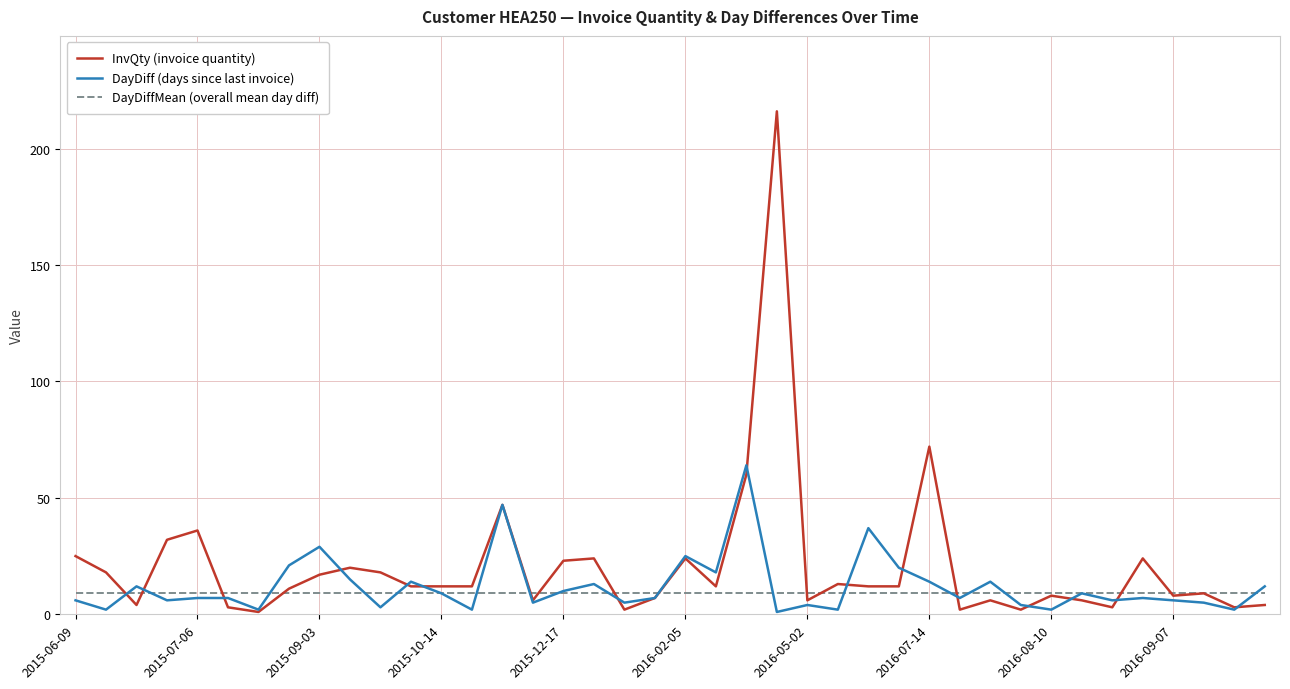

What are all the series names shown in the legend?

InvQty (invoice quantity), DayDiff (days since last invoice), DayDiffMean (overall mean day diff)